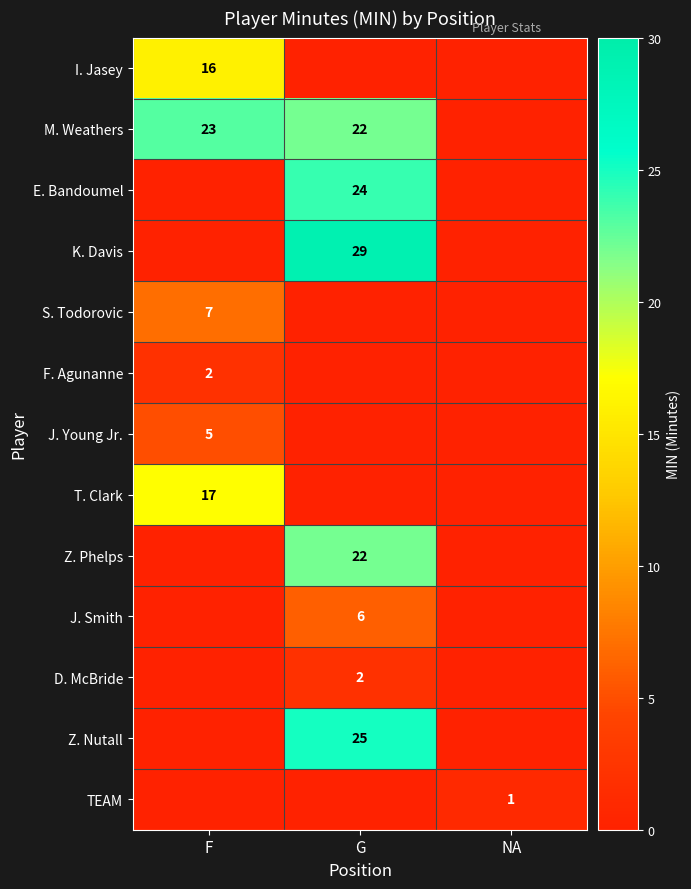

Which series has the largest total across all categories?

M. Weathers